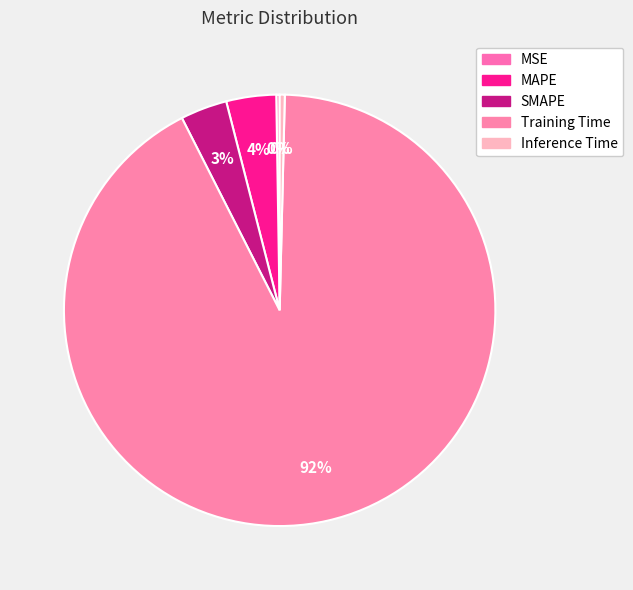

Rank the categories by value from lowest to highest.

MSE, Inference Time, SMAPE, MAPE, Training Time